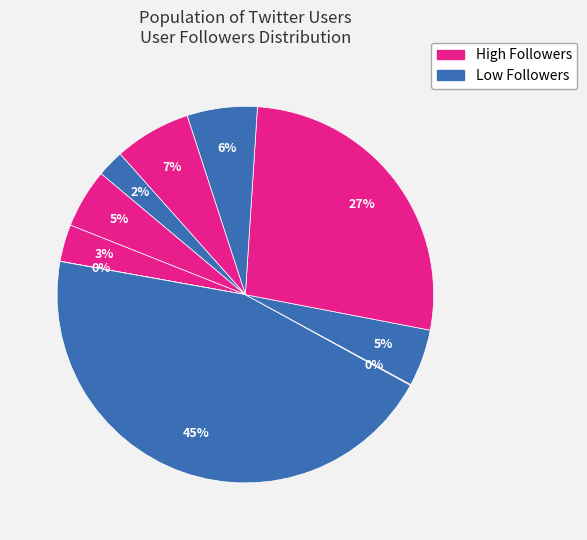

To the nearest percent, what is the average slice percentage?

10%